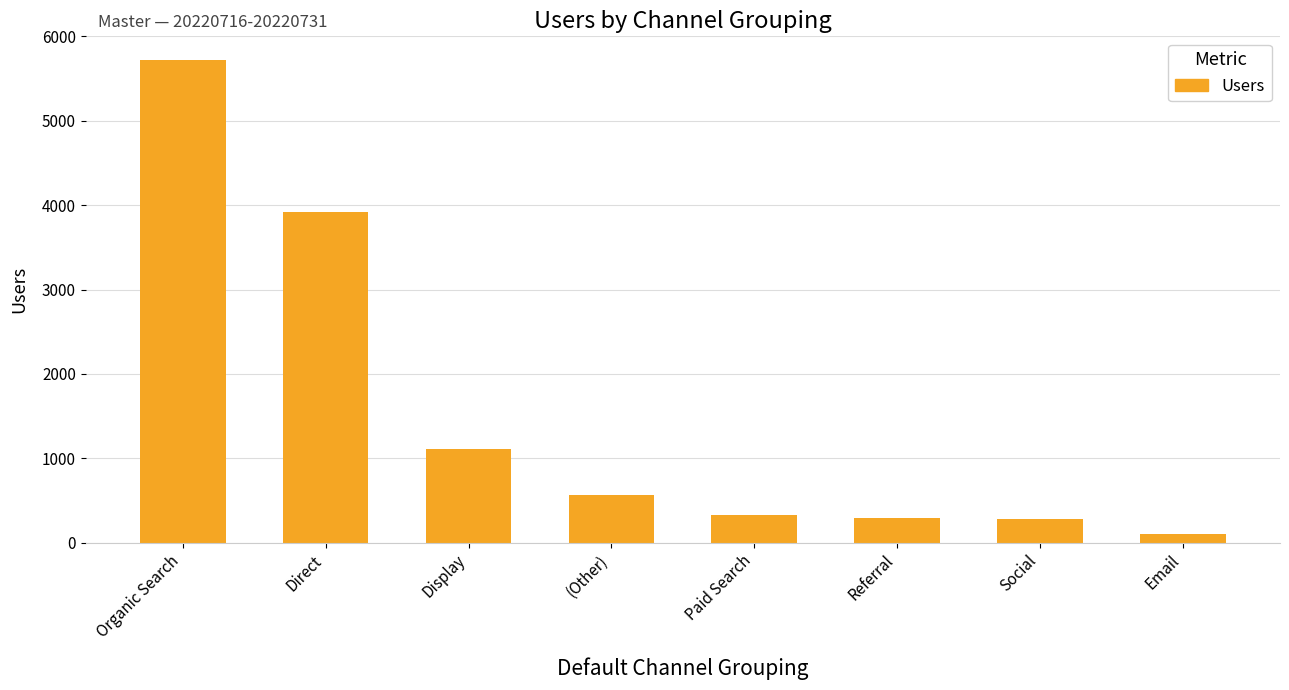

What is the label of the 3rd bar from the right?

Referral